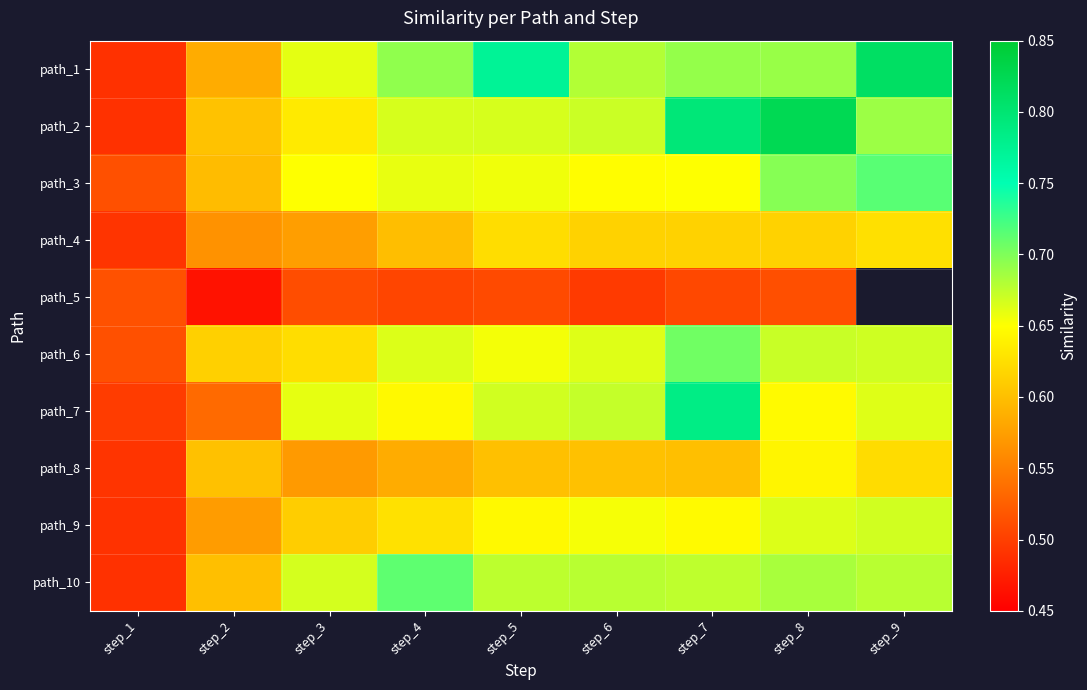

The path_2 series shows 1.2 at step_9. True or false?

False